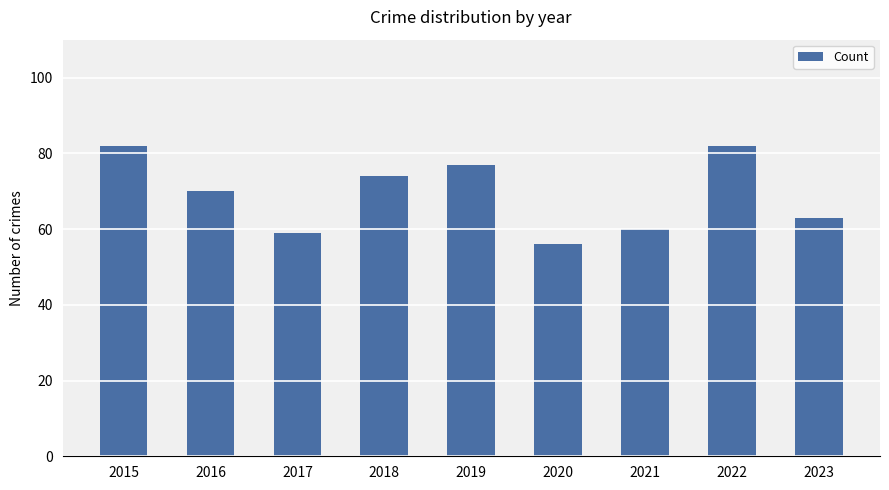

True or false: the data shows 102 at 2017.

False